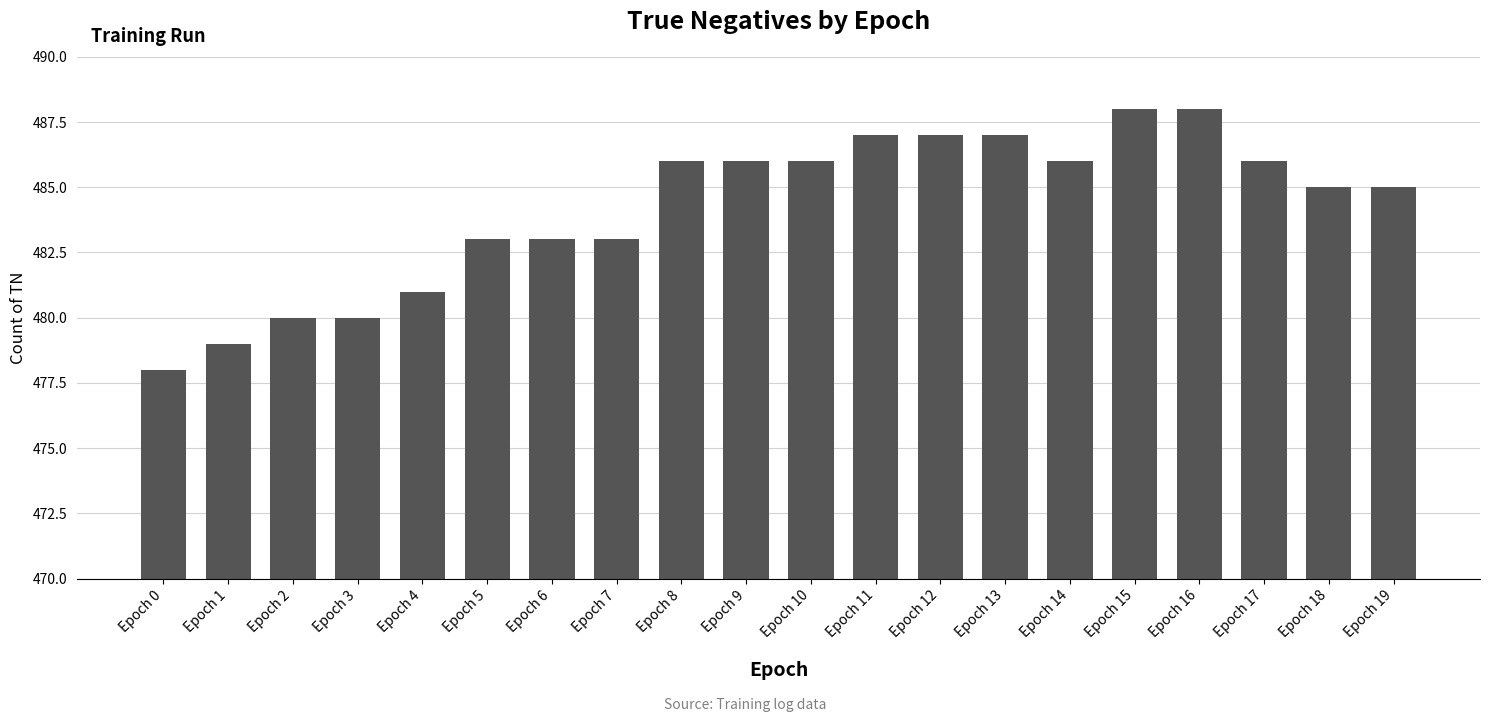

The chart shows a value of 483 at Epoch 6. True or false?

True